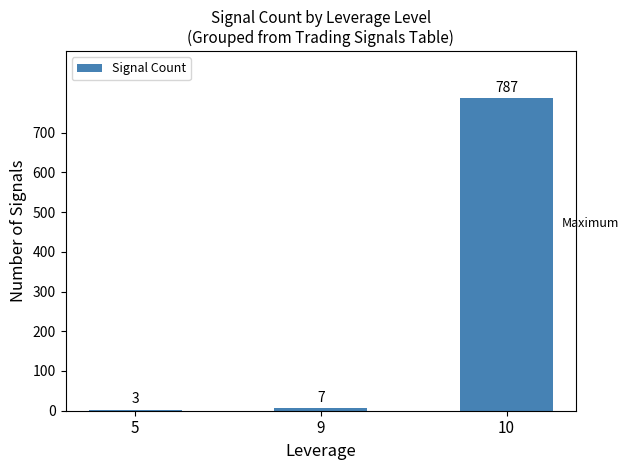

Reading right to left, what are all the values shown in this chart?

10=787	9=7	5=3